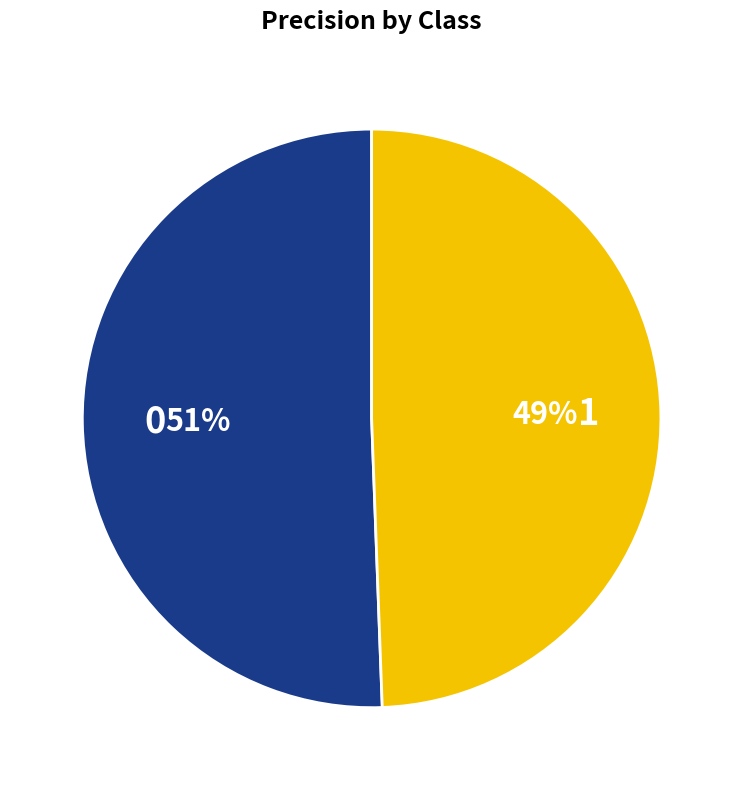

Does any single category account for the majority?

Yes